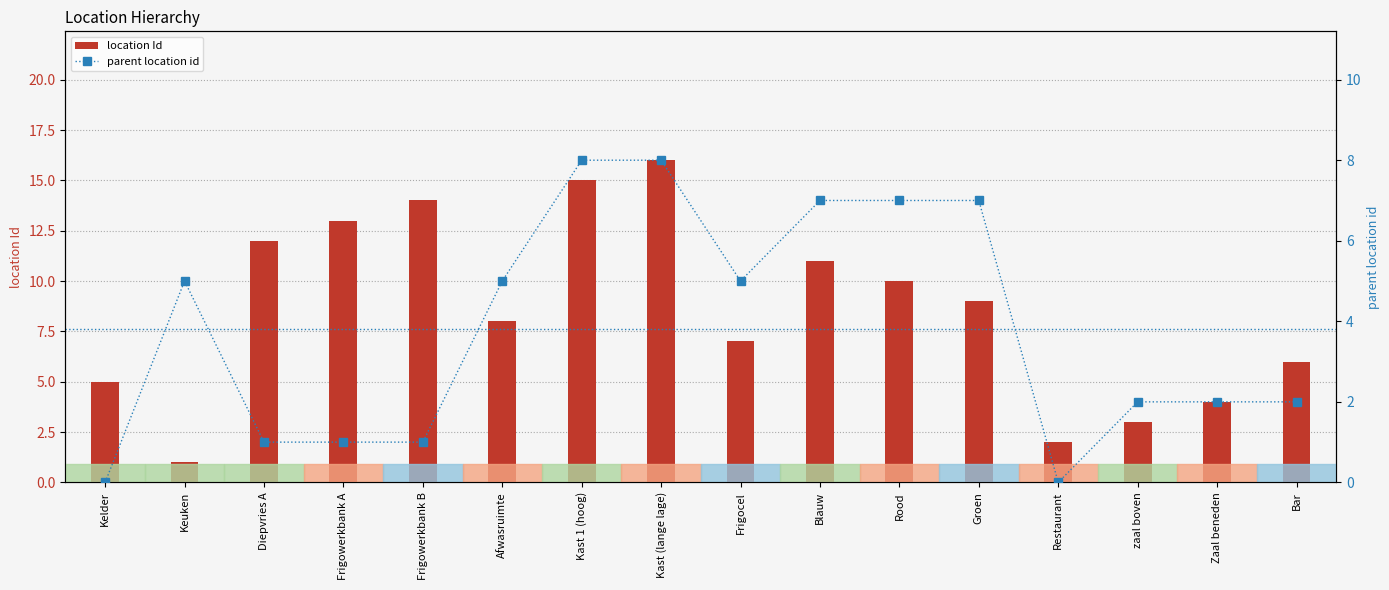

What is the value of the parent location id bar at the 5th from the left?

1